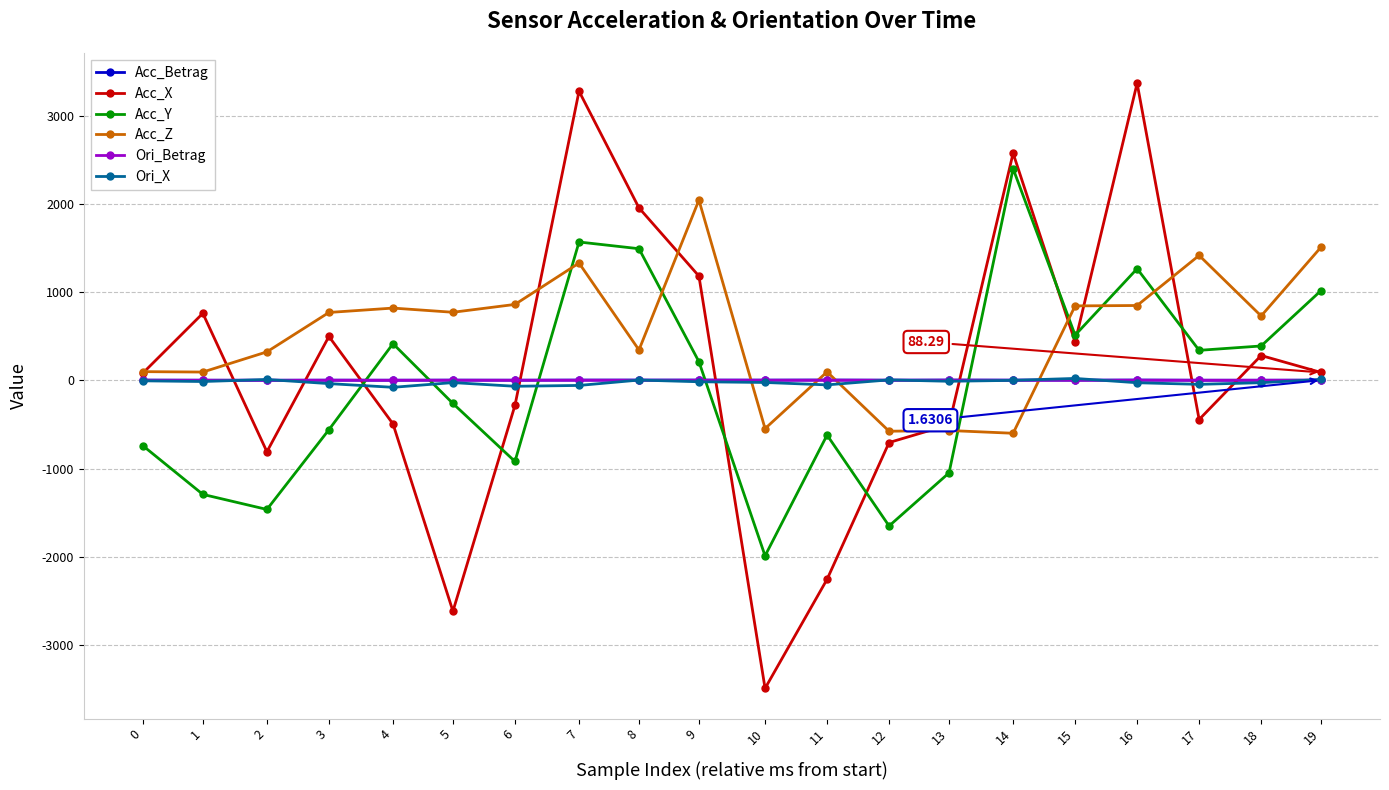

True or false: Ori_Betrag and Acc_Y intersect in this chart.

True